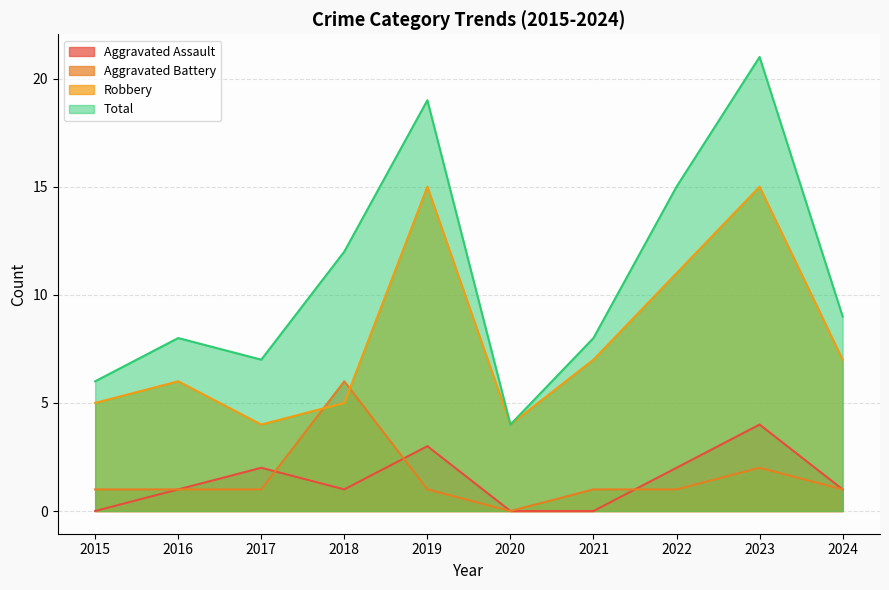

Is the value of Aggravated Assault at 2024 greater than the value of Robbery at 2020?

No